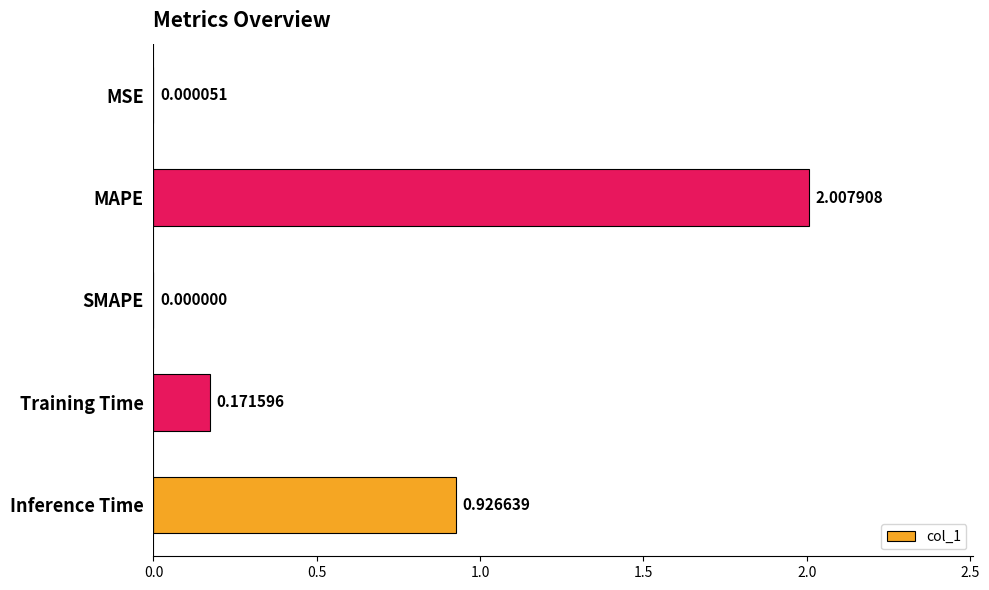

What is the sum of the values at SMAPE and MAPE?

2.0